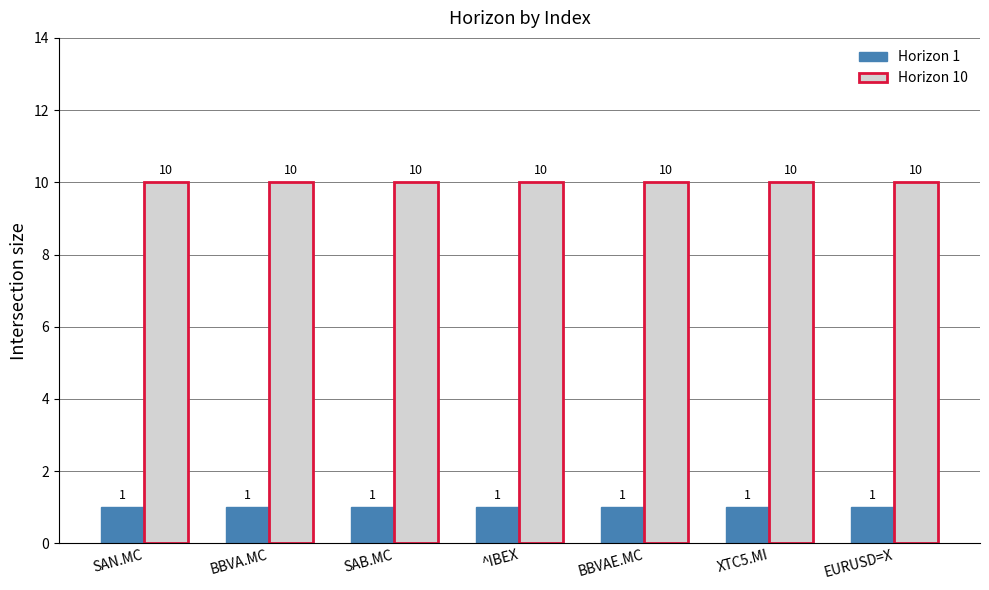

The value of Horizon 1 at SAB.MC is 1. True or false?

True